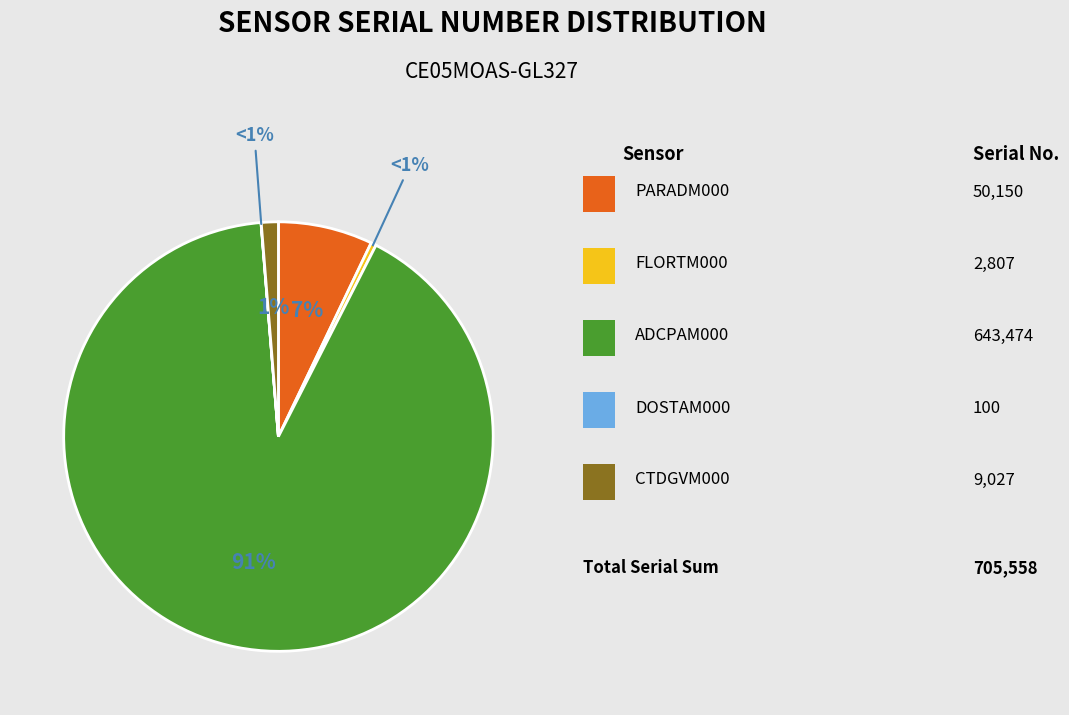

Rank the categories by value from lowest to highest.

DOSTAM000, FLORTM000, CTDGVM000, PARADM000, ADCPAM000